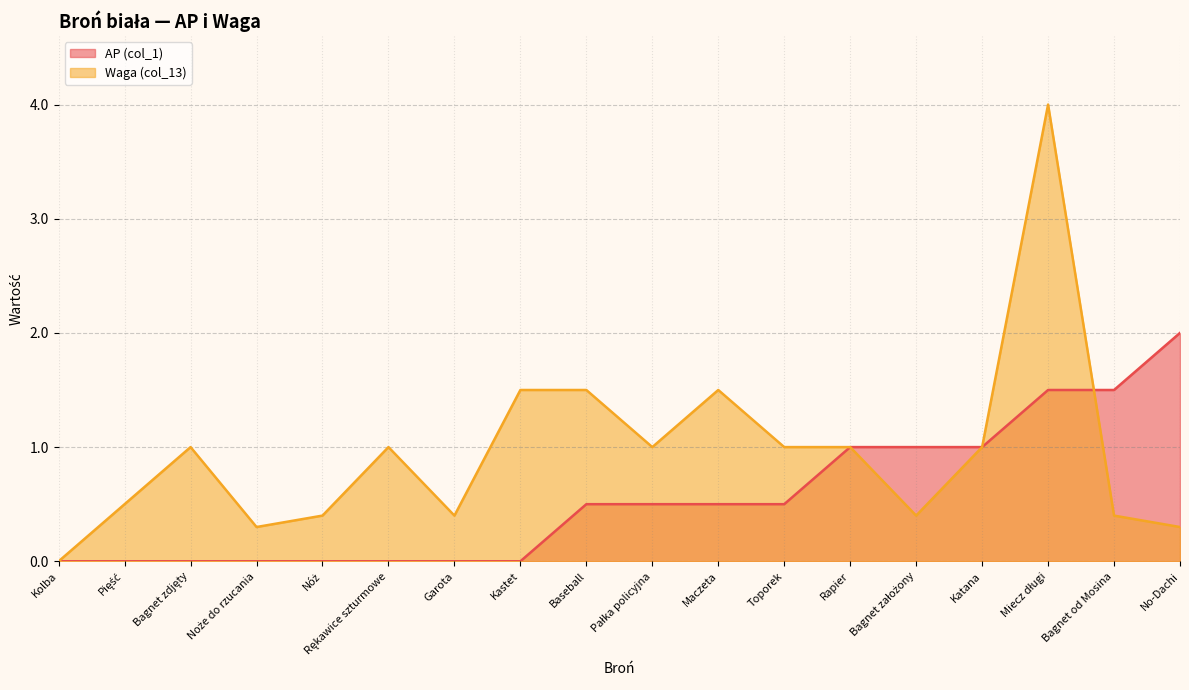

Which series has the largest total across all categories?

Waga (col_13)